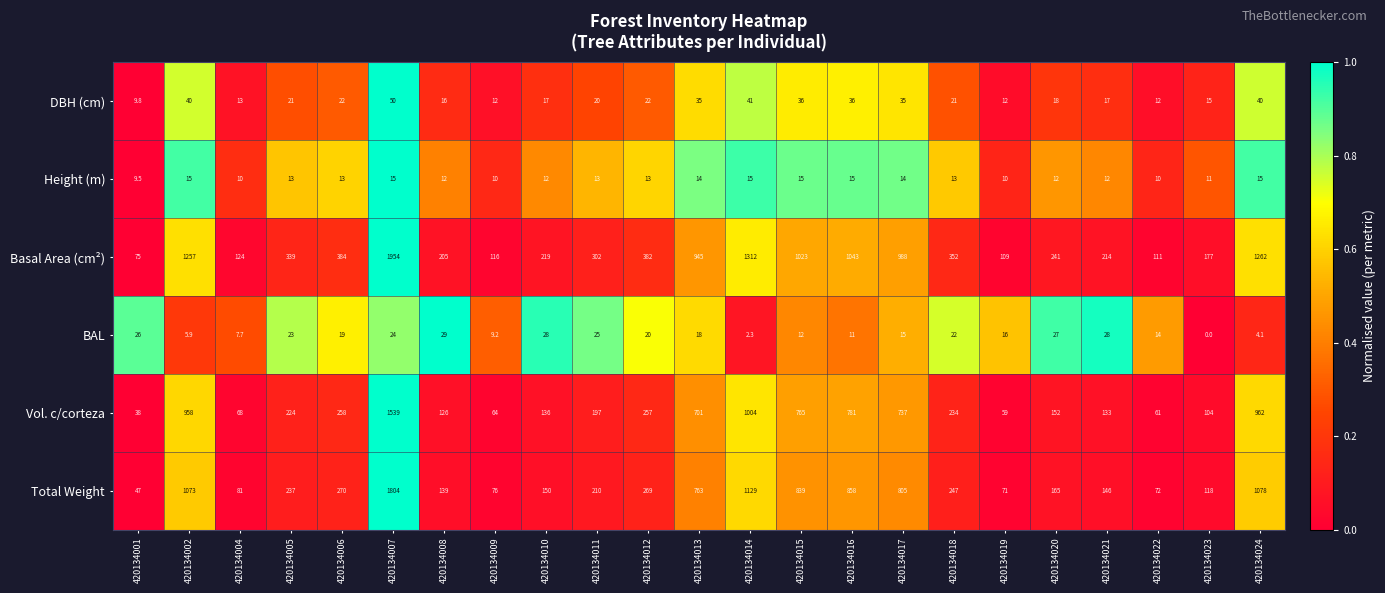

At 420134013, list the series in order from largest to smallest.

Basal Area (cm²), Total Weight, Vol. c/corteza, DBH (cm), BAL, Height (m)